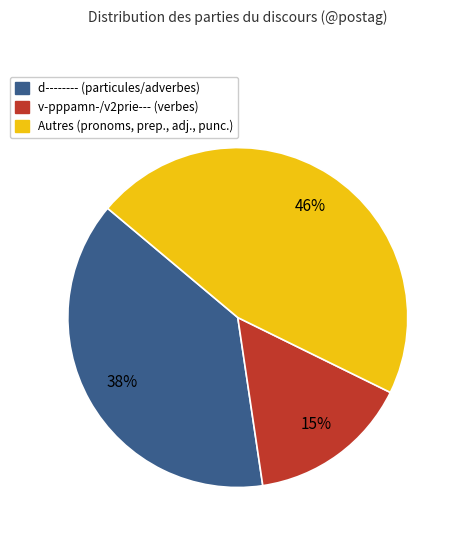

To the nearest percent, what is the average slice percentage?

33%